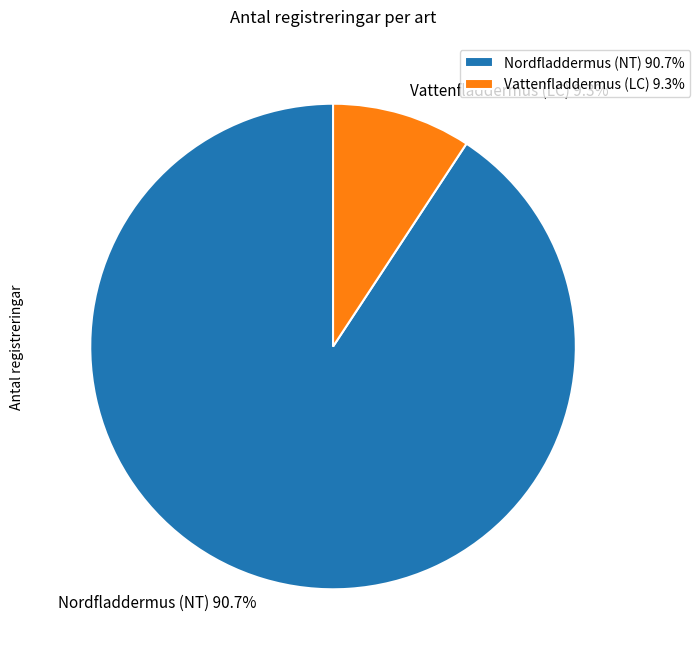

True or false: Nordfladdermus (NT) accounts for 91% of the total.

True